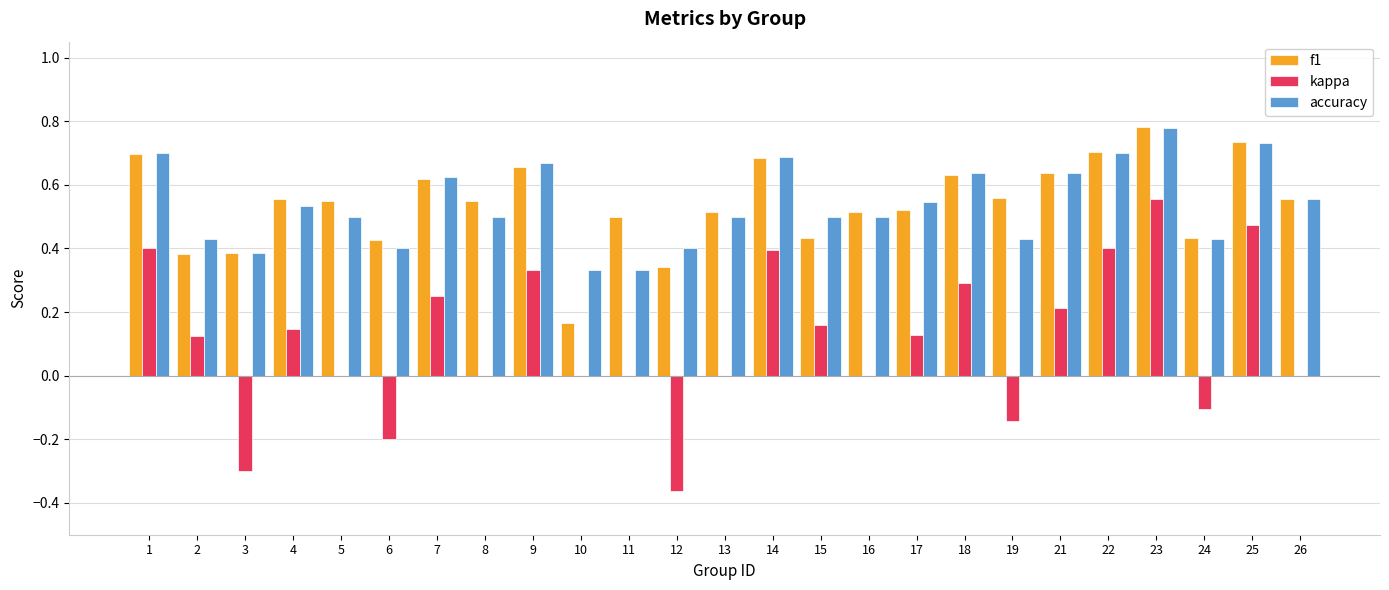

At which category does the chart reach its peak across all series?

23